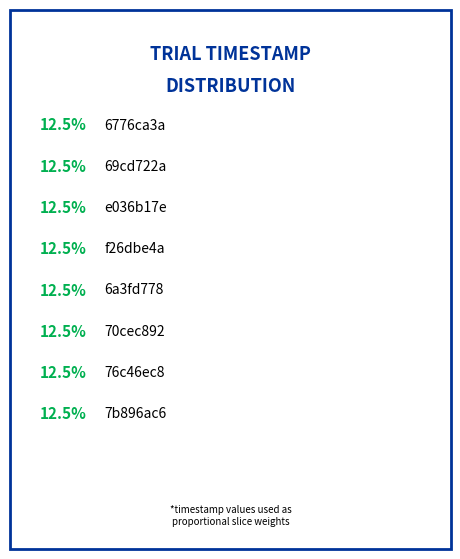

Is there any slice that represents more than half of the pie?

No